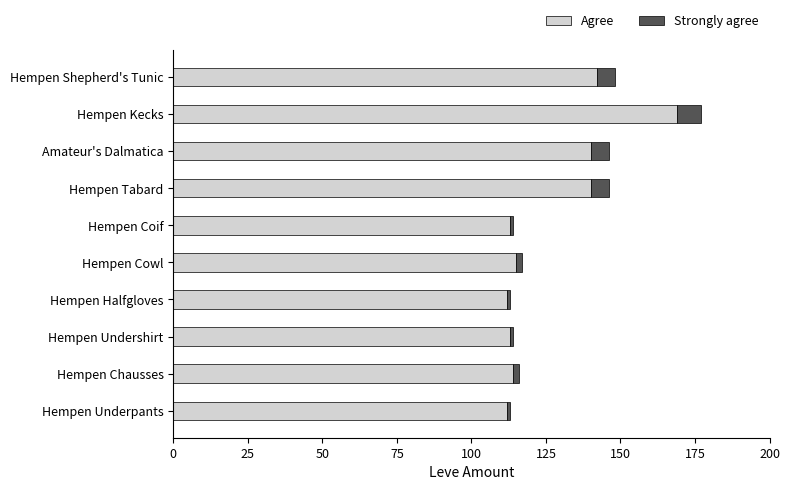

At which label does Agree reach its peak?

Hempen Kecks